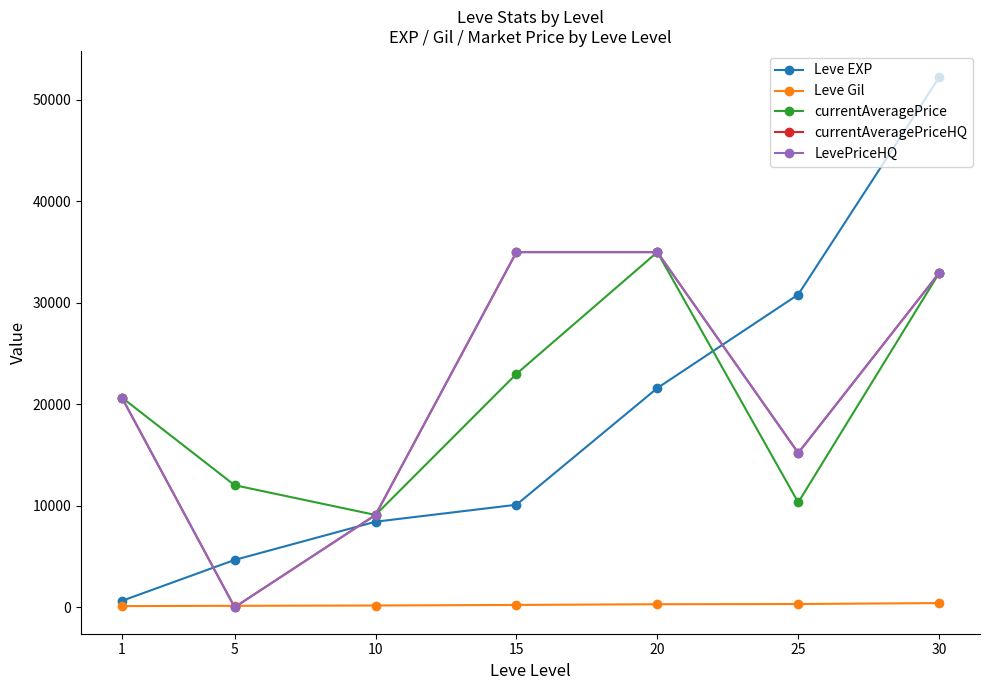

Is this an area chart (filled region under the line)?

No